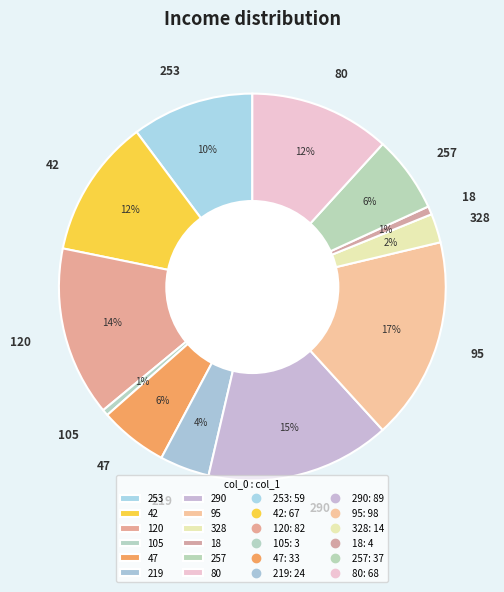

Is 105 the majority of the pie?

No